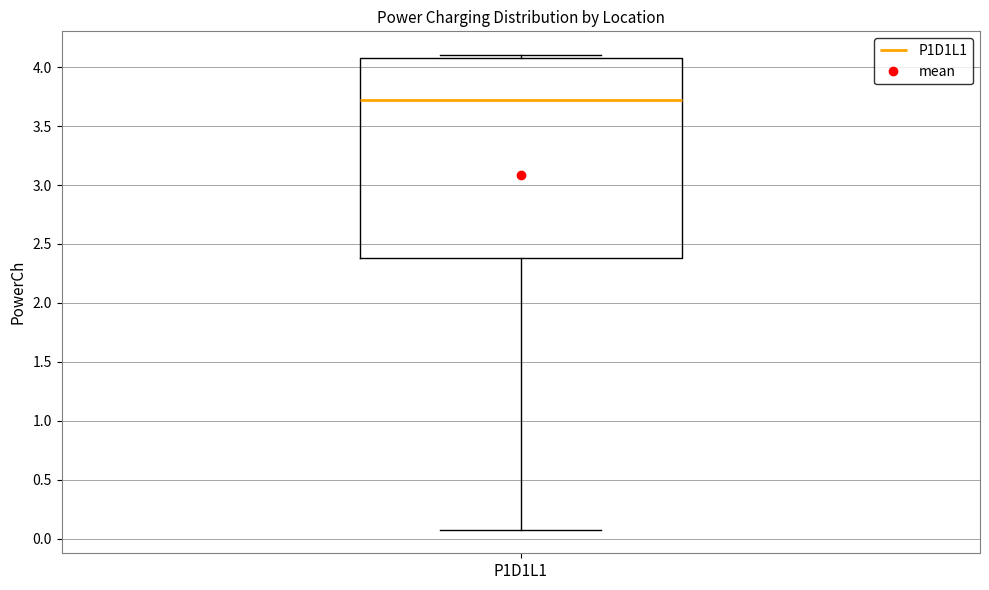

Read this box plot against the y-axis: the position of the median line, the range covered by the box, and the ends of both whiskers. The values are not printed on the chart, so give them approximately, as read against the axis.

median 3.7, box 2.4 to 4.1, whiskers 0.1 to 4.1 (just above the box's upper edge)